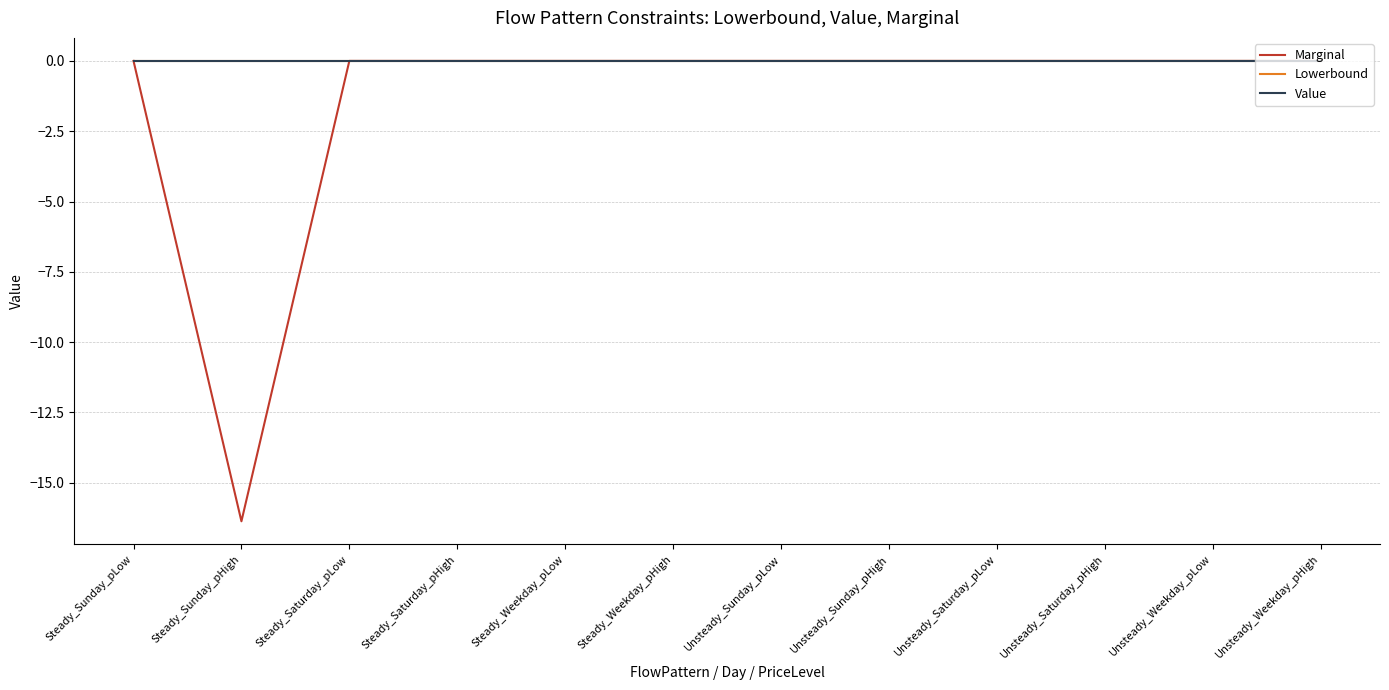

What is the label of the 4th point from the right?

Unsteady_Saturday_pLow